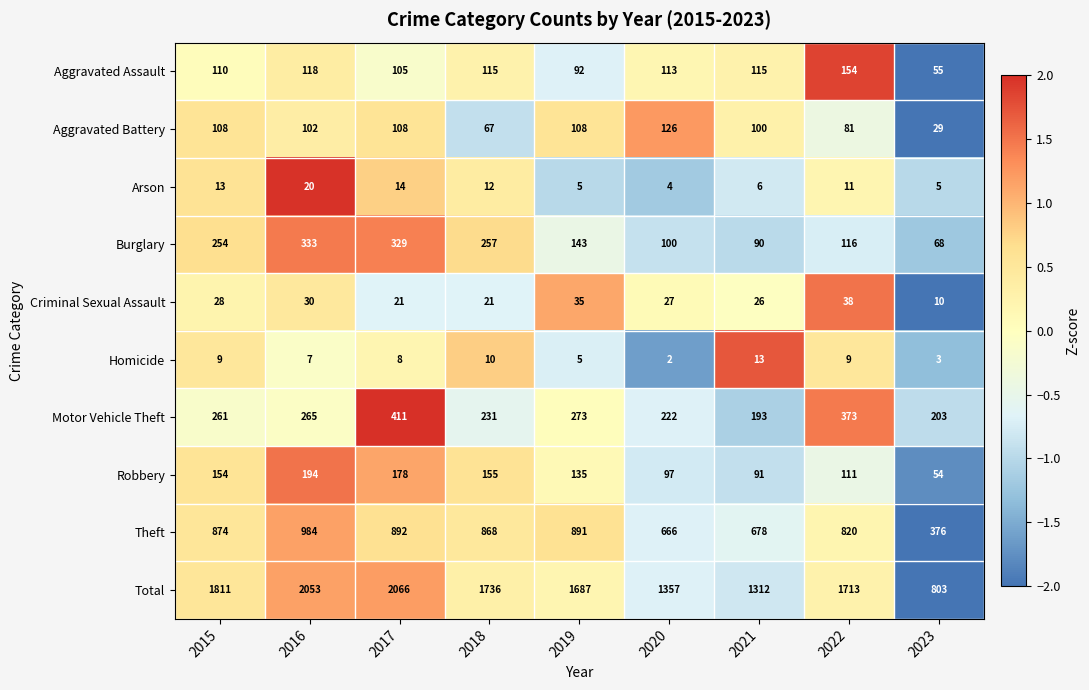

Is the value of Total at 2018 greater than the value of Homicide at 2021?

Yes